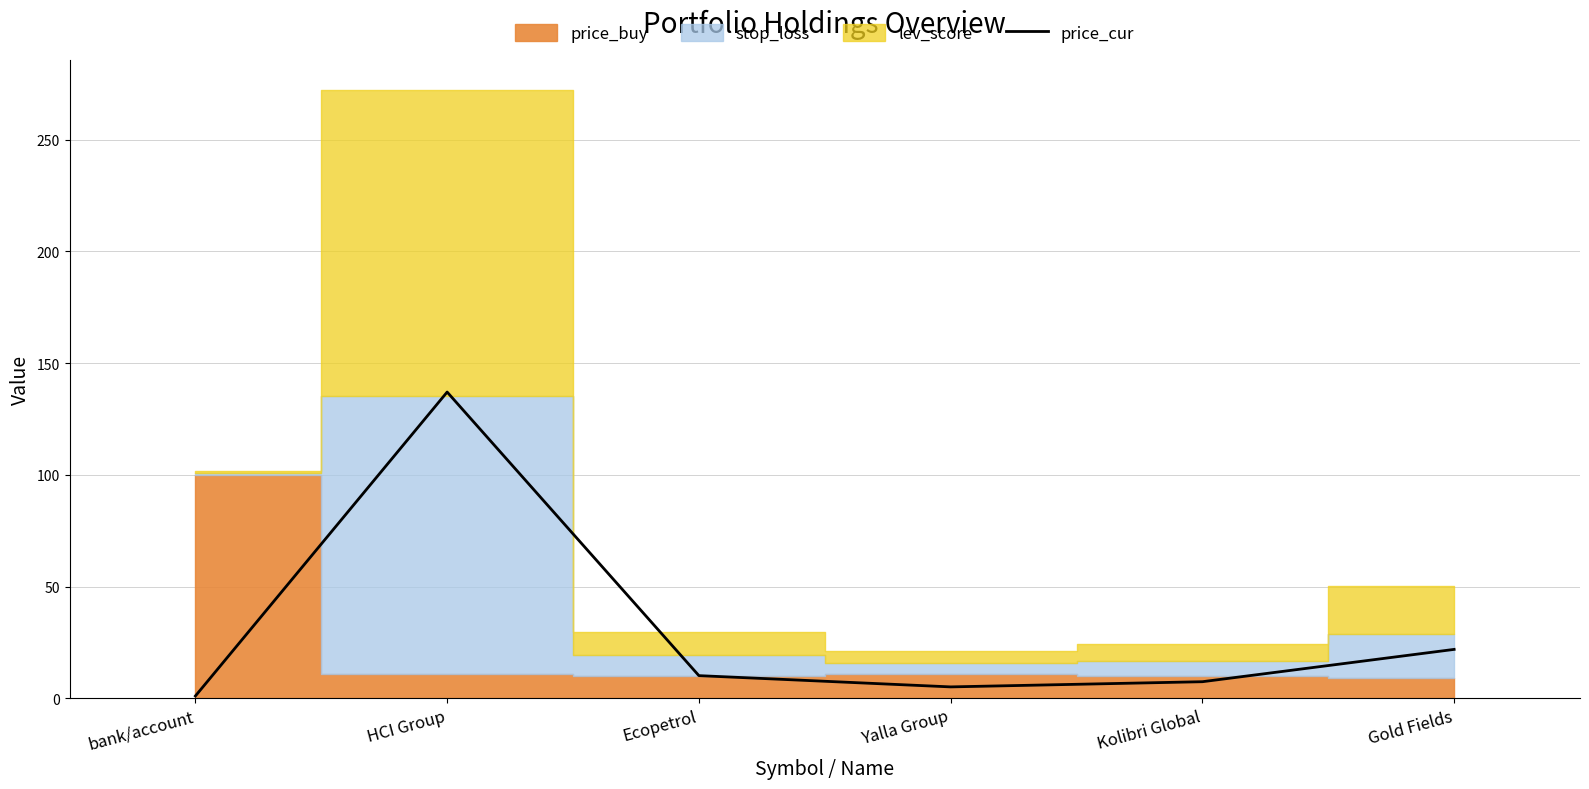

At which category does the data reach its first local peak?

HCI Group